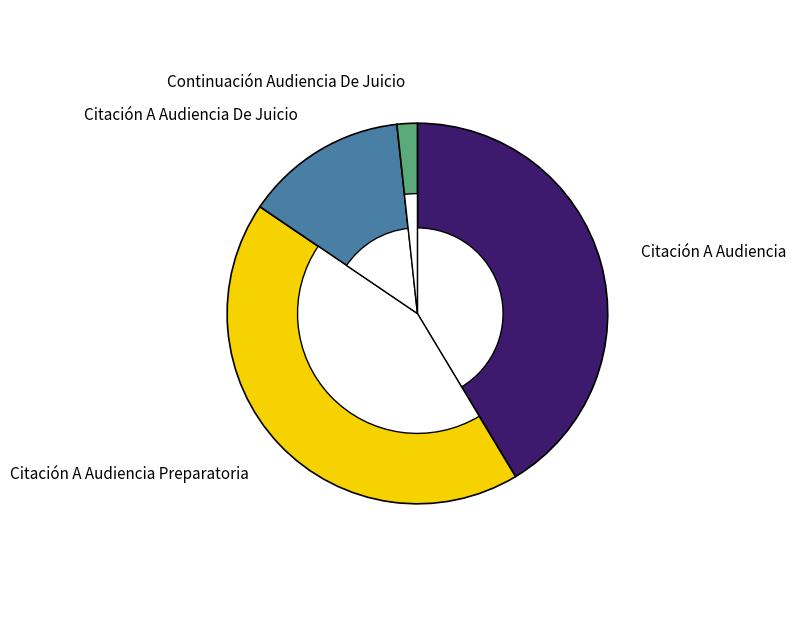

Combined, what portion of the pie is Citación A Audiencia and Continuación Audiencia De Juicio?

43.1%